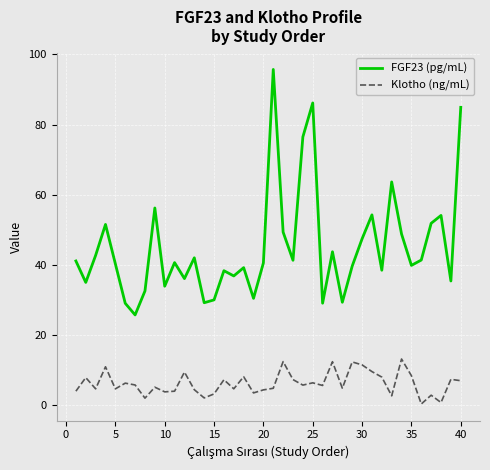

What is the highest value of the Klotho (ng/mL) series?

13.2